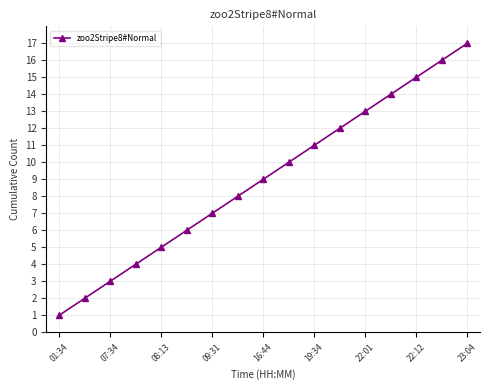

True or false: the data has more than 2 interior local peaks.

False